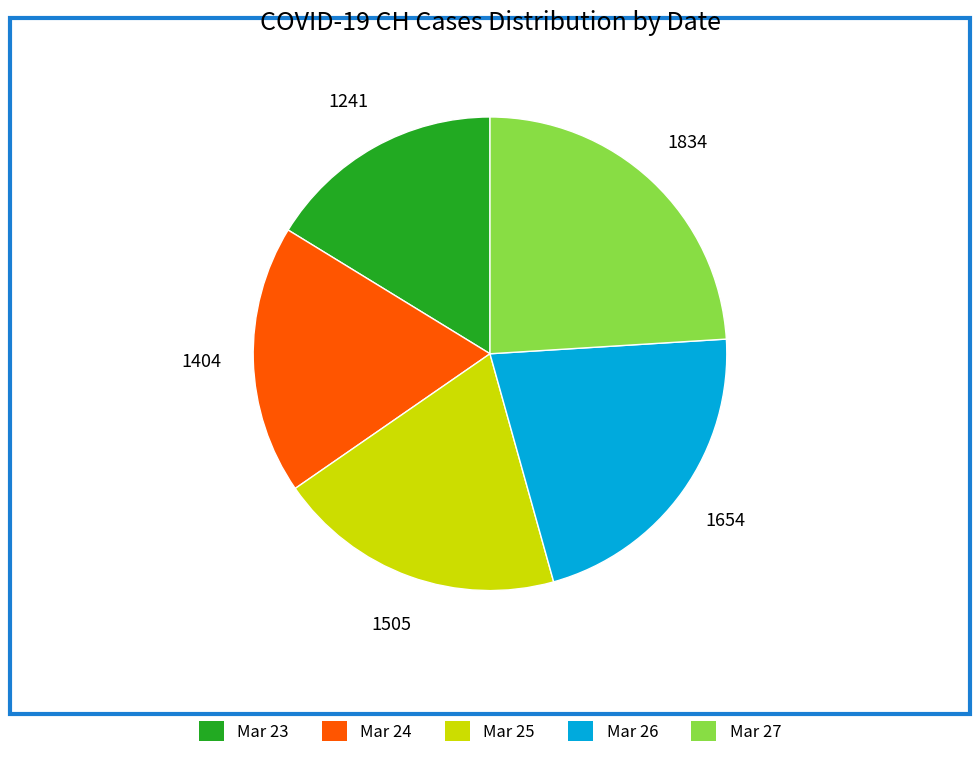

Does Mar 26 account for over 50% of the chart?

No